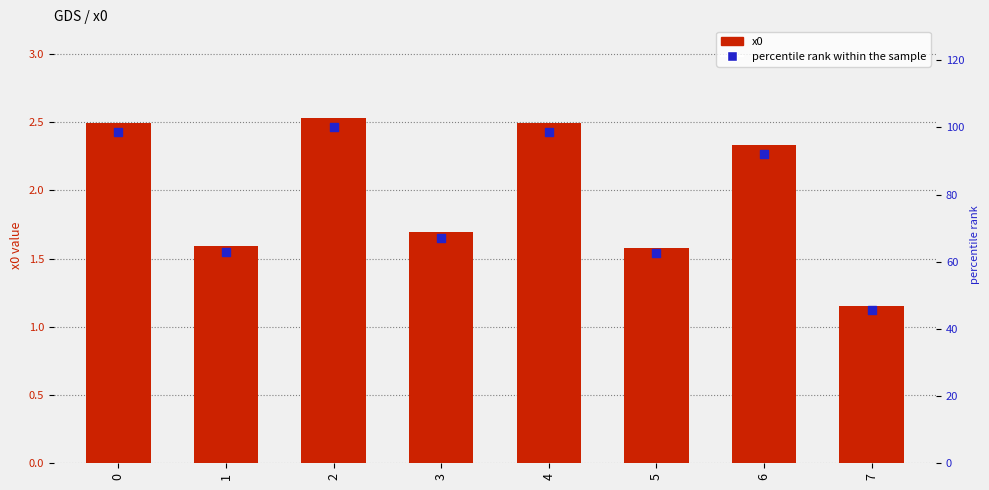

What is the total value across all series at 6?

94.5